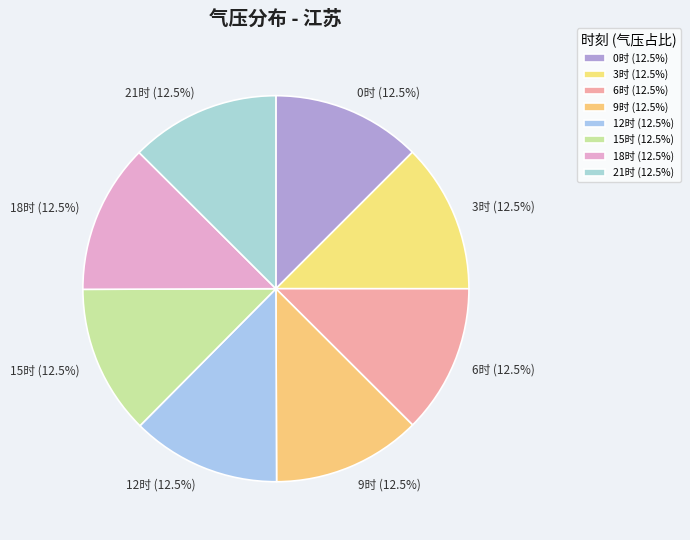

How many slices are in this pie chart?

8